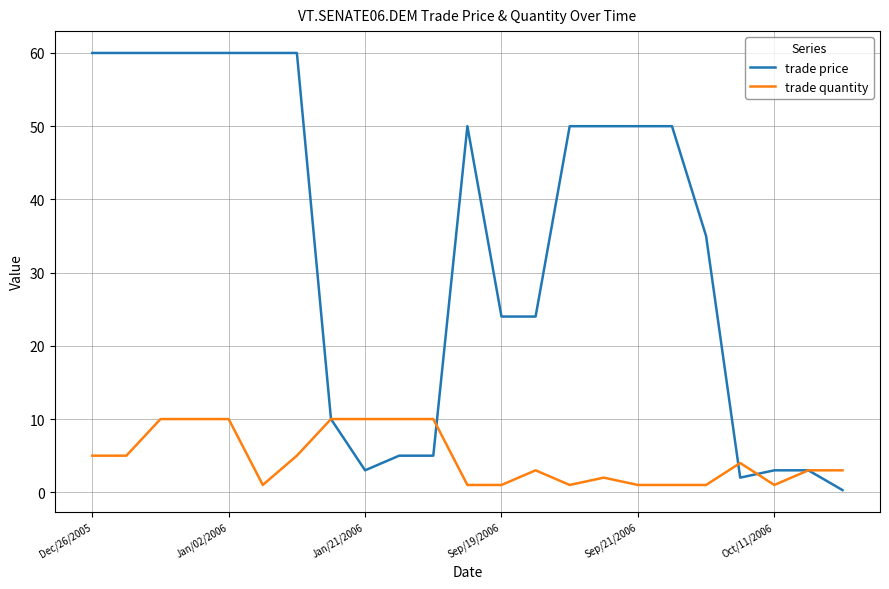

Rank the series by their average value, from lowest to highest.

trade quantity, trade price